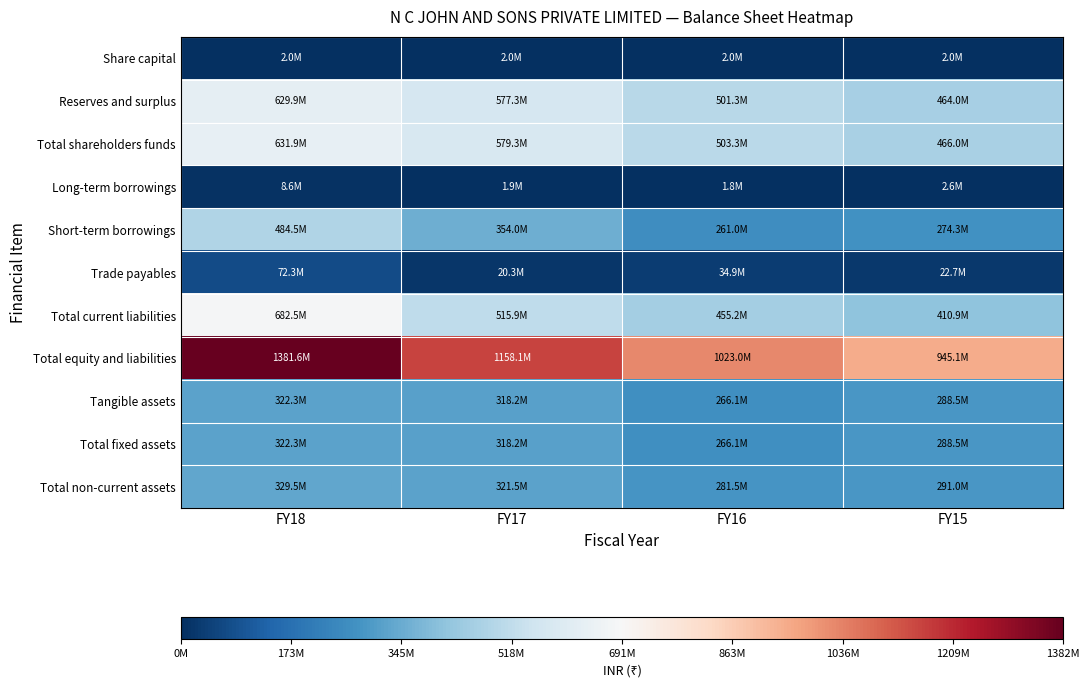

Reading left to right, transcribe all the data shown in this chart.

Share capital: FY18=2000000	FY17=2000000	FY16=2000000	FY15=2000000
Reserves and surplus: FY18=629926983	FY17=577285995	FY16=501336471	FY15=463951190
Total shareholders funds: FY18=631926983	FY17=579285995	FY16=503336471	FY15=465951190
Long-term borrowings: FY18=8611741	FY17=1919434	FY16=1835392	FY15=2583684
Short-term borrowings: FY18=484470459	FY17=354042132	FY16=260959478	FY15=274292498
Trade payables: FY18=72289107	FY17=20325335	FY16=34869421	FY15=22669773
Total current liabilities: FY18=682527041	FY17=515949609	FY16=455155613	FY15=410903430
Total equity and liabilities: FY18=1381572765	FY17=1158072535	FY16=1023006187	FY15=945107669
Tangible assets: FY18=322281123	FY17=318156765	FY16=266105960	FY15=288460093
Total fixed assets: FY18=322281123	FY17=318156765	FY16=266105960	FY15=288460093
Total non-current assets: FY18=329480136	FY17=321485872	FY16=281545328	FY15=290980180